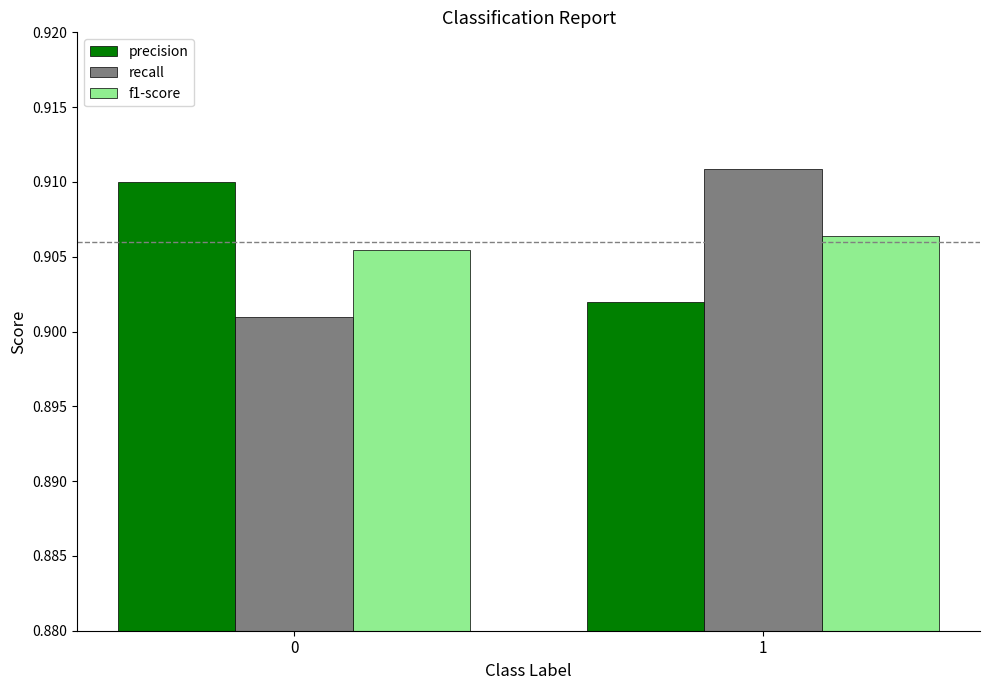

True or false: recall has a value of 0.5 at 0.

False